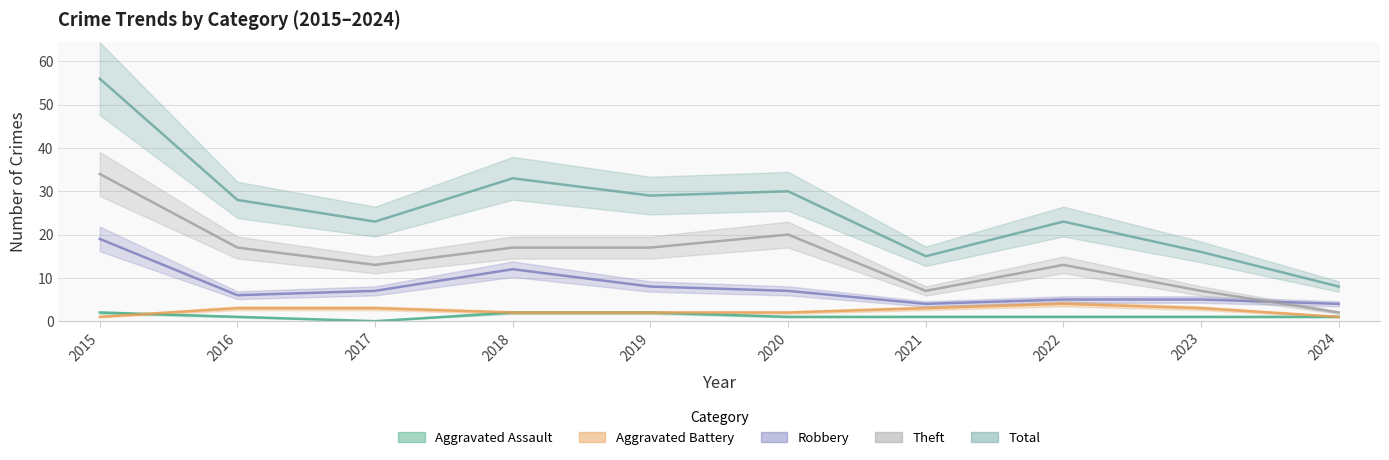

Reading left to right, extract all data points from this chart.

Aggravated Assault: 2	1	0	2	2	1	1	1	1	1
Aggravated Battery: 1	3	3	2	2	2	3	4	3	1
Robbery: 19	6	7	12	8	7	4	5	5	4
Theft: 34	17	13	17	17	20	7	13	7	2
Total: 56	28	23	33	29	30	15	23	16	8